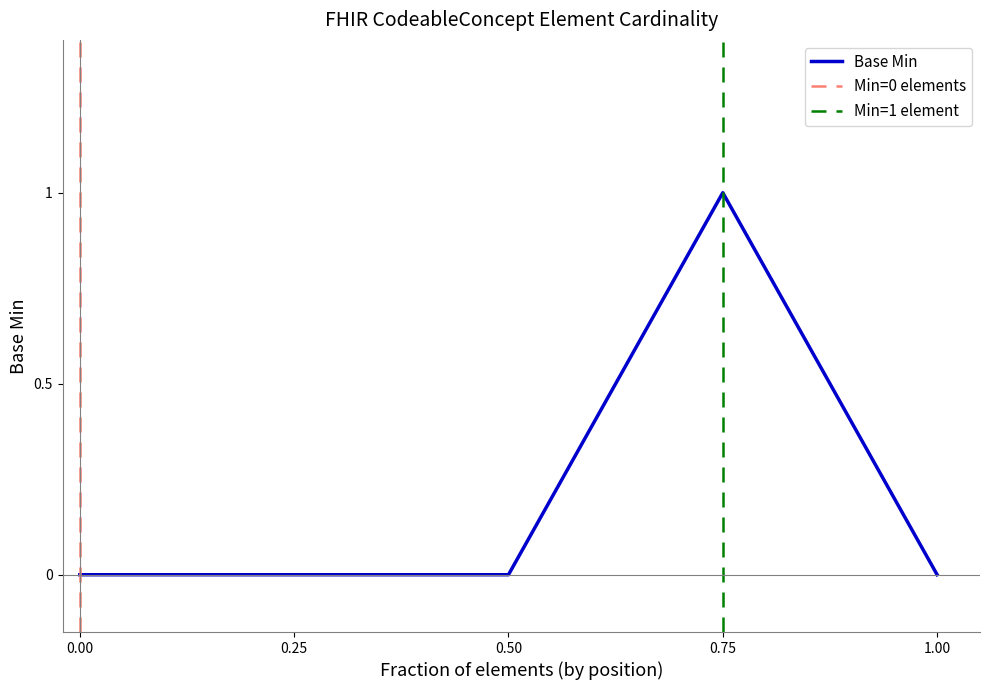

Is this an area chart (filled region under the line)?

No